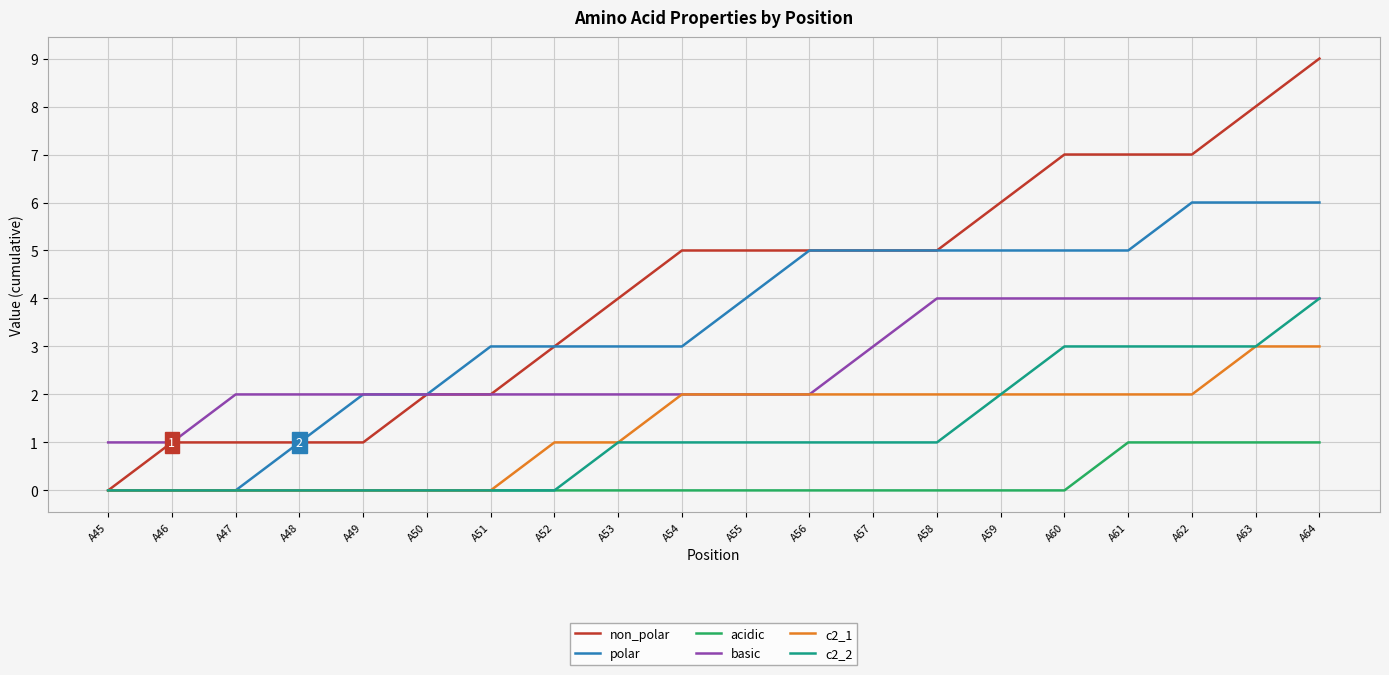

Which series has the largest total across all categories?

non_polar